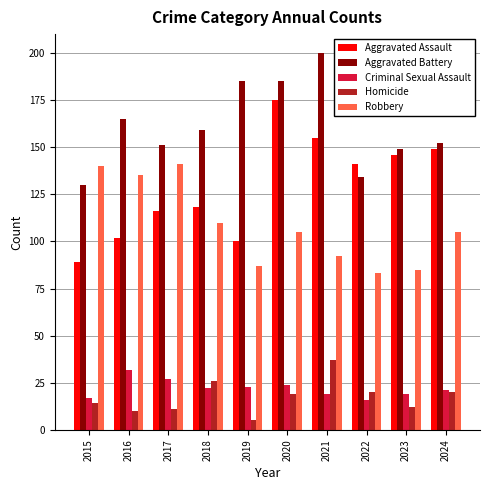

How many distinct data groups are displayed?

5